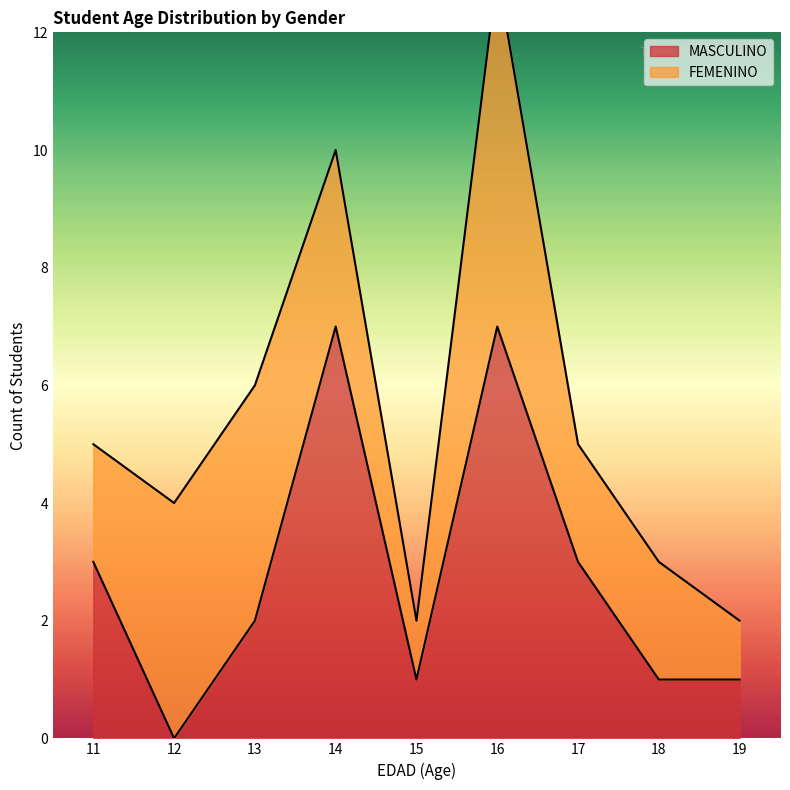

Between which two adjacent categories do FEMENINO and MASCULINO first intersect?

11 and 12